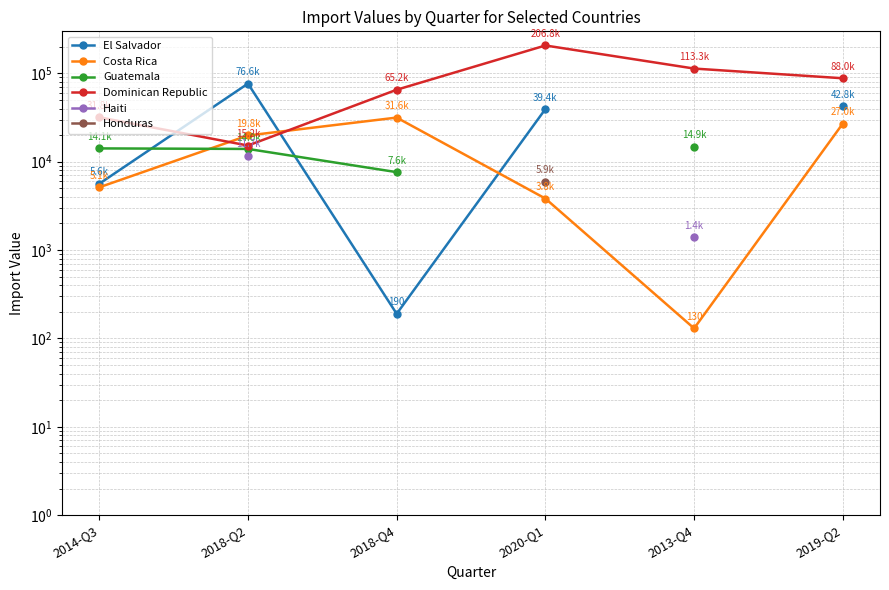

Where do Costa Rica and El Salvador first cross each other?

2018-Q2 and 2018-Q4